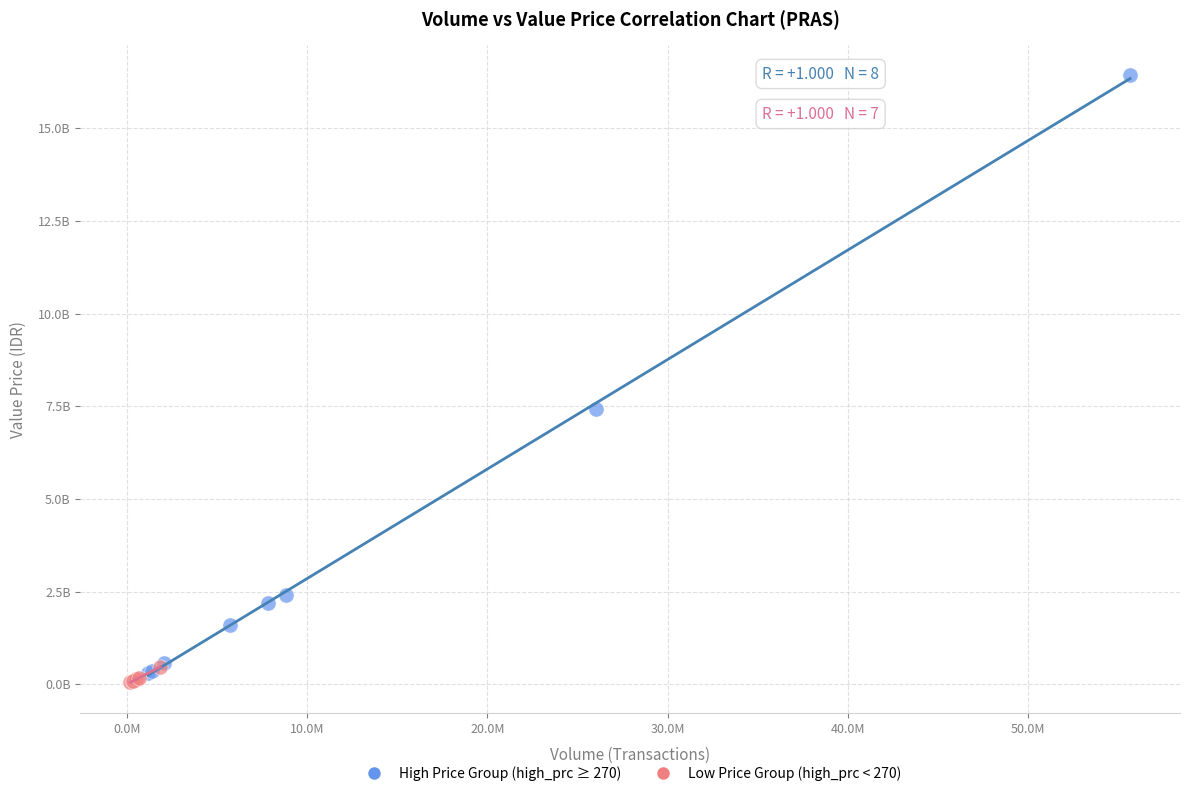

Which series has the largest Y range (max minus min)?

High Price Group (high_prc ≥ 270)